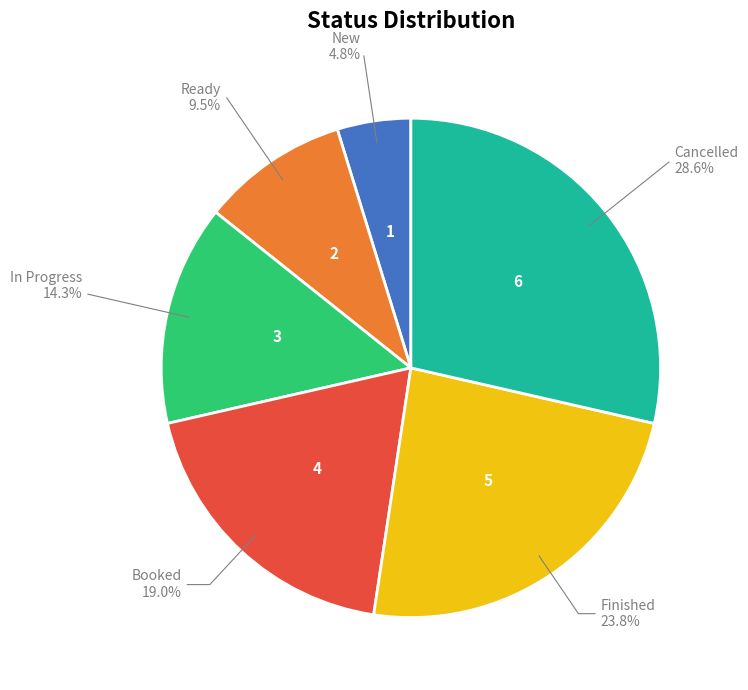

Is there any slice that represents more than half of the pie?

No